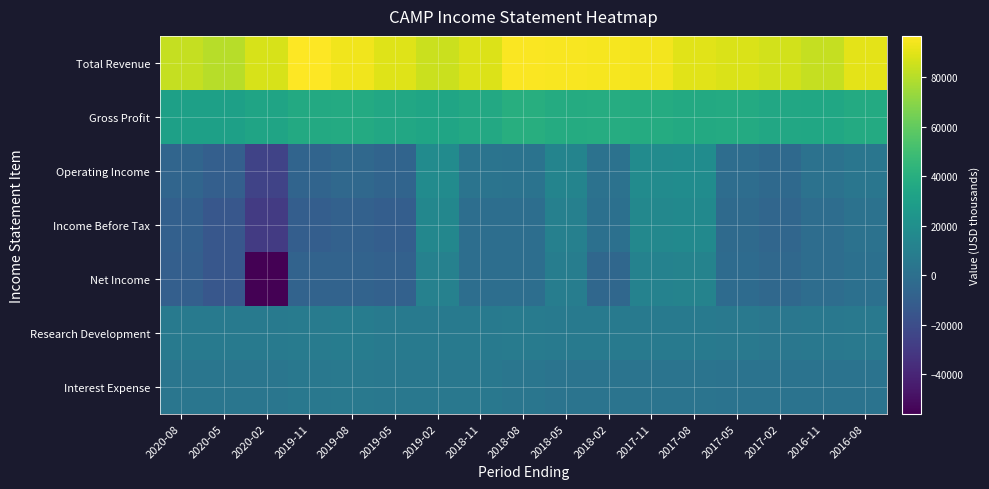

Which has a higher value, 2018-05 or 2019-11?

2019-11